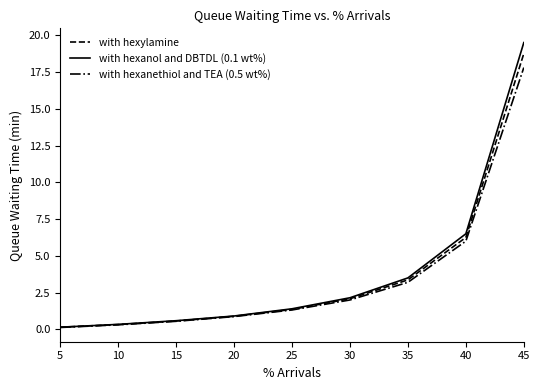

Is the value of with hexanethiol and TEA (0.5 wt%) at 40 greater than the value of with hexanol and DBTDL (0.1 wt%) at 5?

Yes